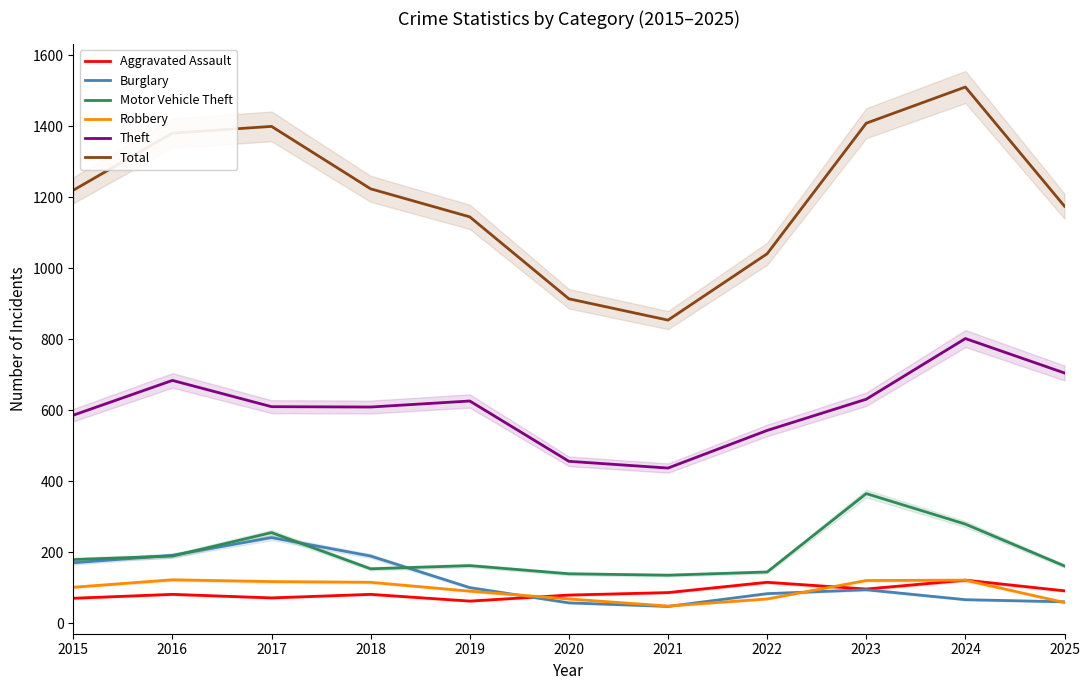

What is the difference between the Total values at 2017 and 2023?

9